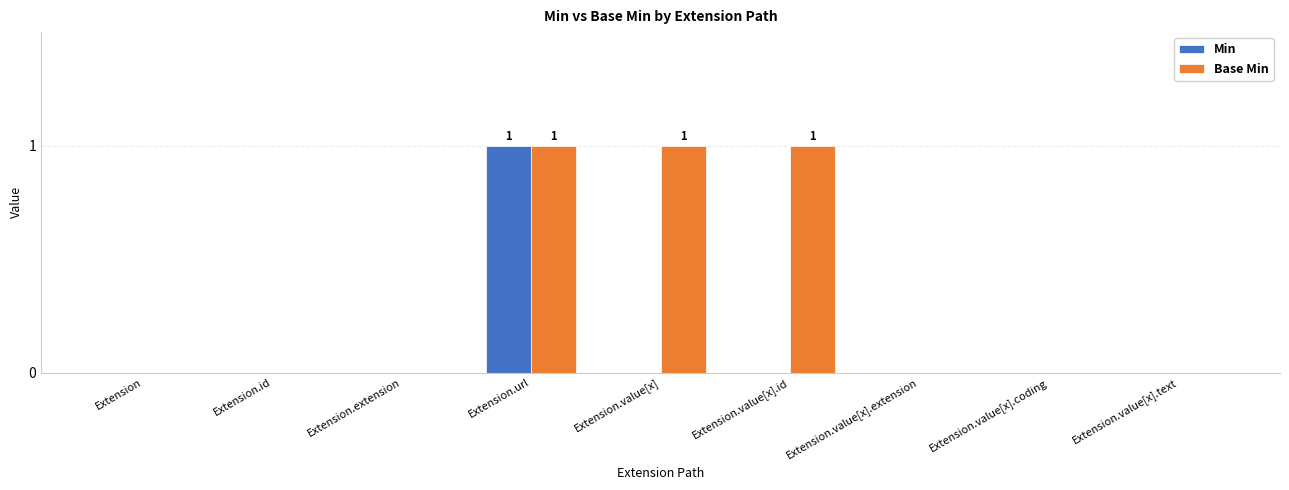

What is the maximum value for Min?

1